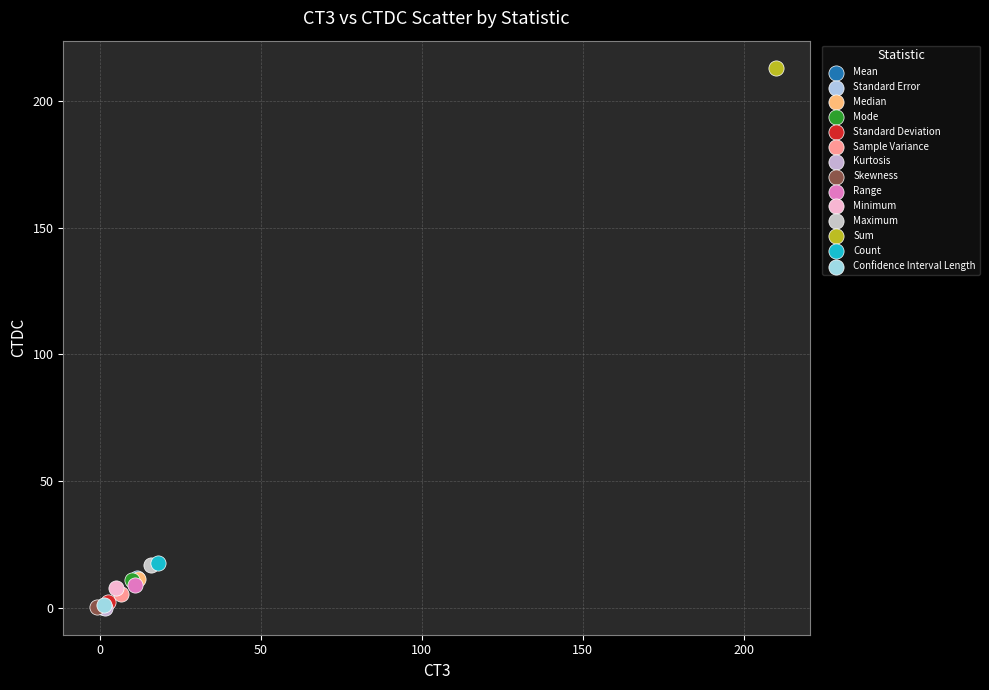

What are all the series names shown in the legend?

Mean, Standard Error, Median, Mode, Standard Deviation, Sample Variance, Kurtosis, Skewness, Range, Minimum, Maximum, Sum, Count, Confidence Interval Length